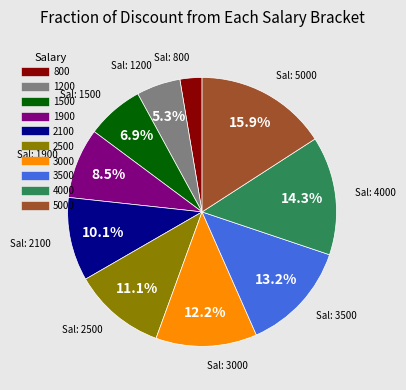

To the nearest percent, what percentage of the pie is 1500?

7%